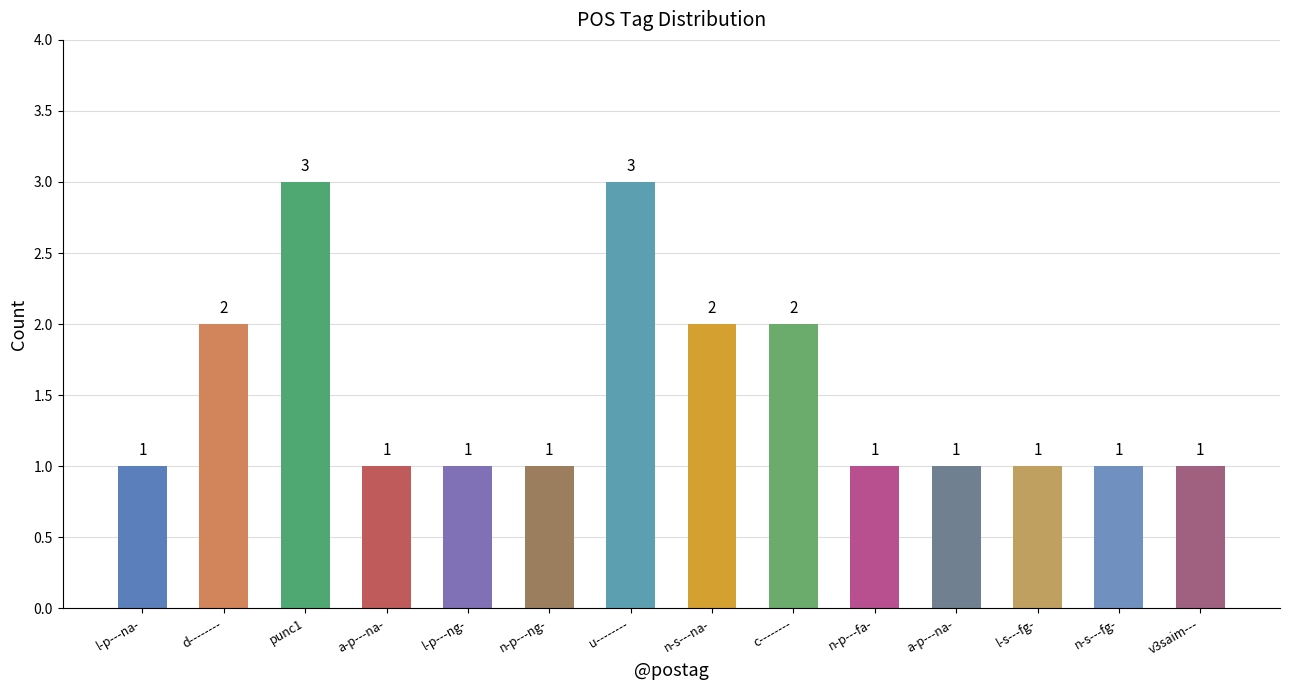

What is the label of the 8th bar from the right?

u--------